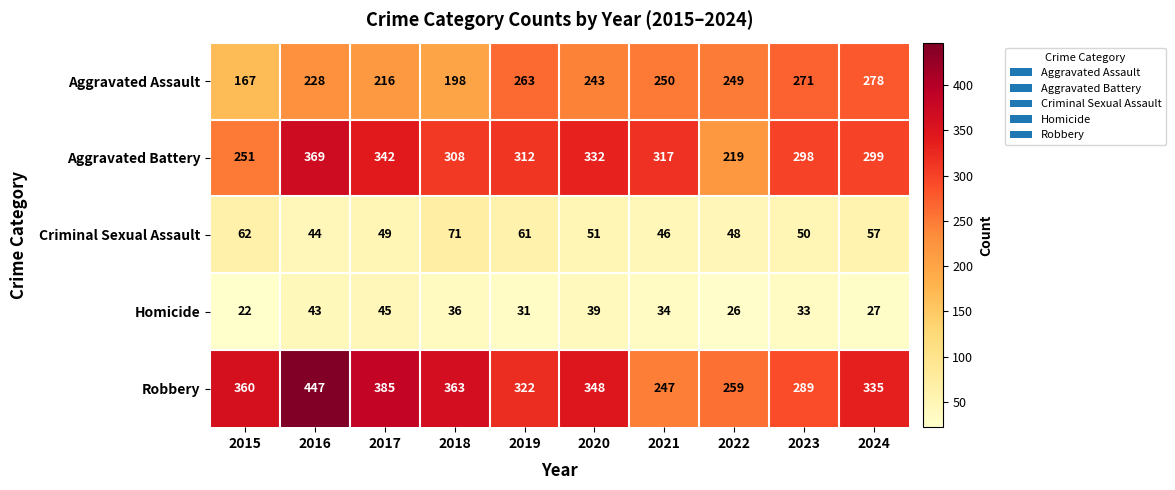

What is the difference between the maximum and second lowest values in the Robbery series?

188